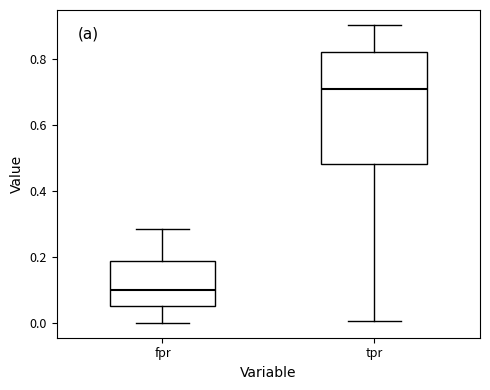

Which box is the tallest, from its lower edge to its upper edge?

tpr